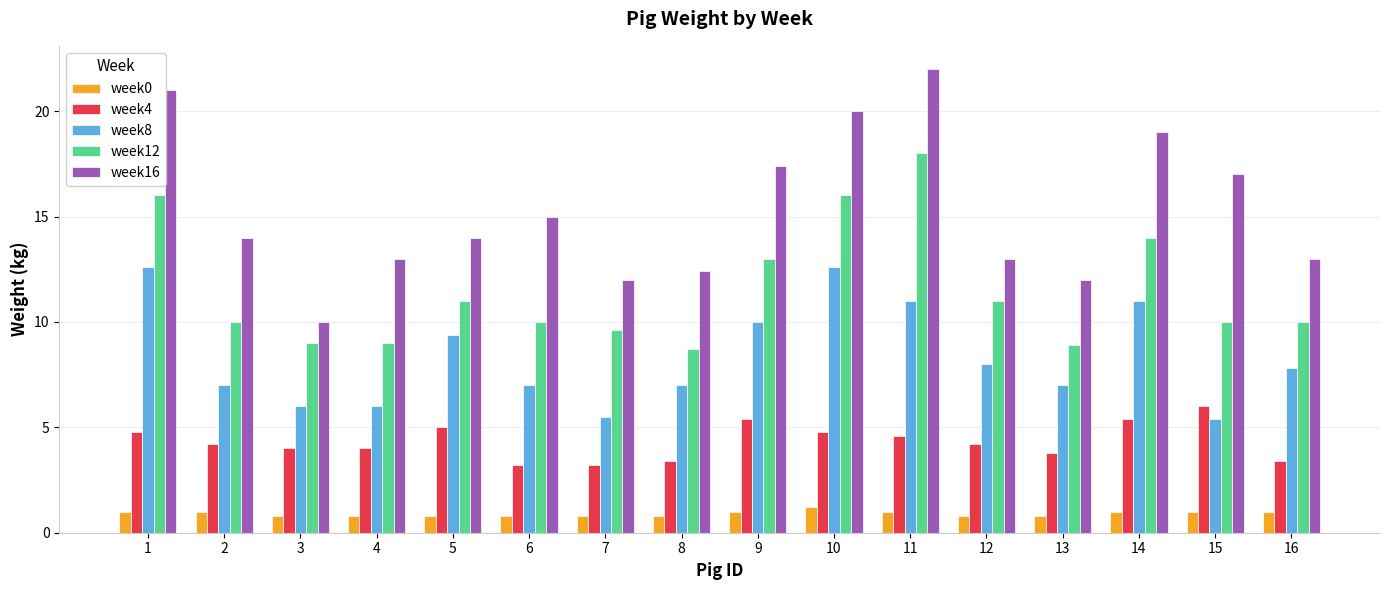

At which label does week16 reach its peak?

11